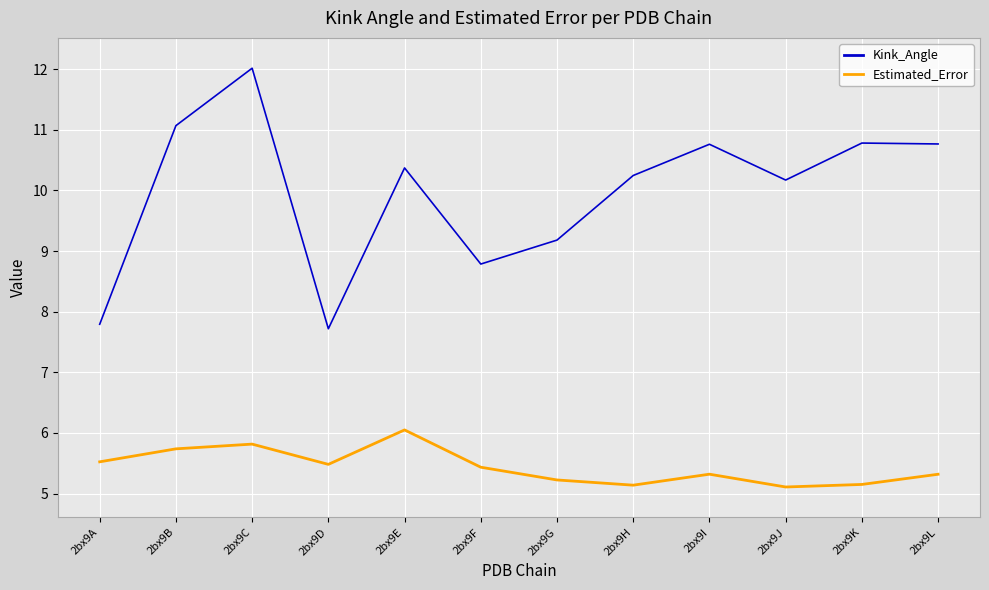

Where does the Kink_Angle series first go above 10?

2bx9B